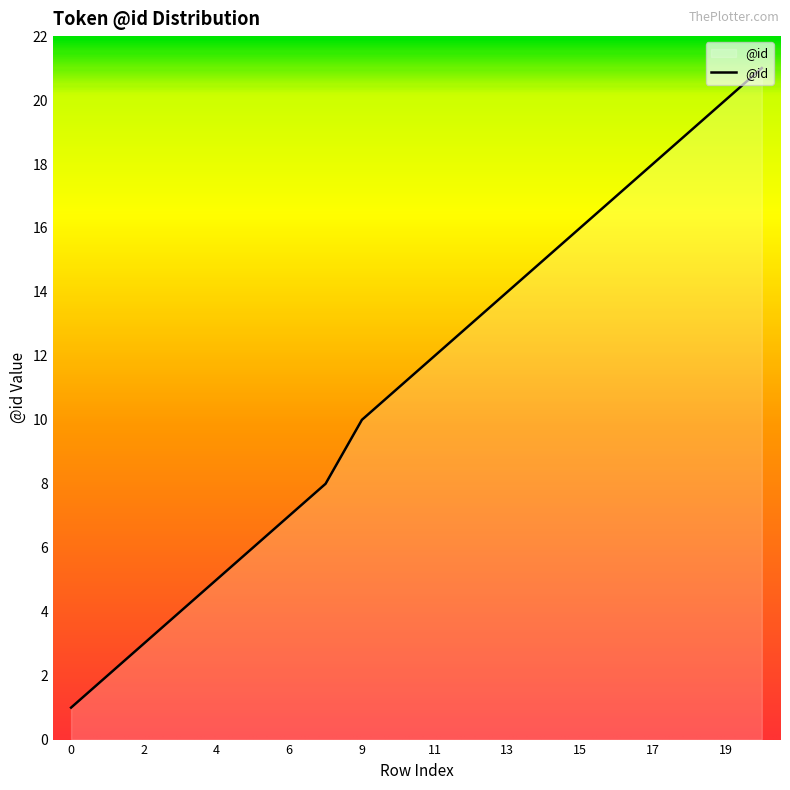

What is the difference between the maximum and minimum values?

20